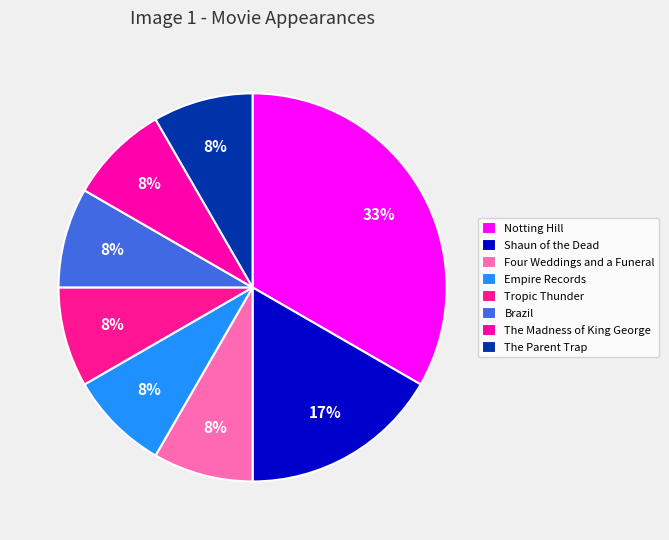

True or false: Tropic Thunder accounts for 8% of the total.

True